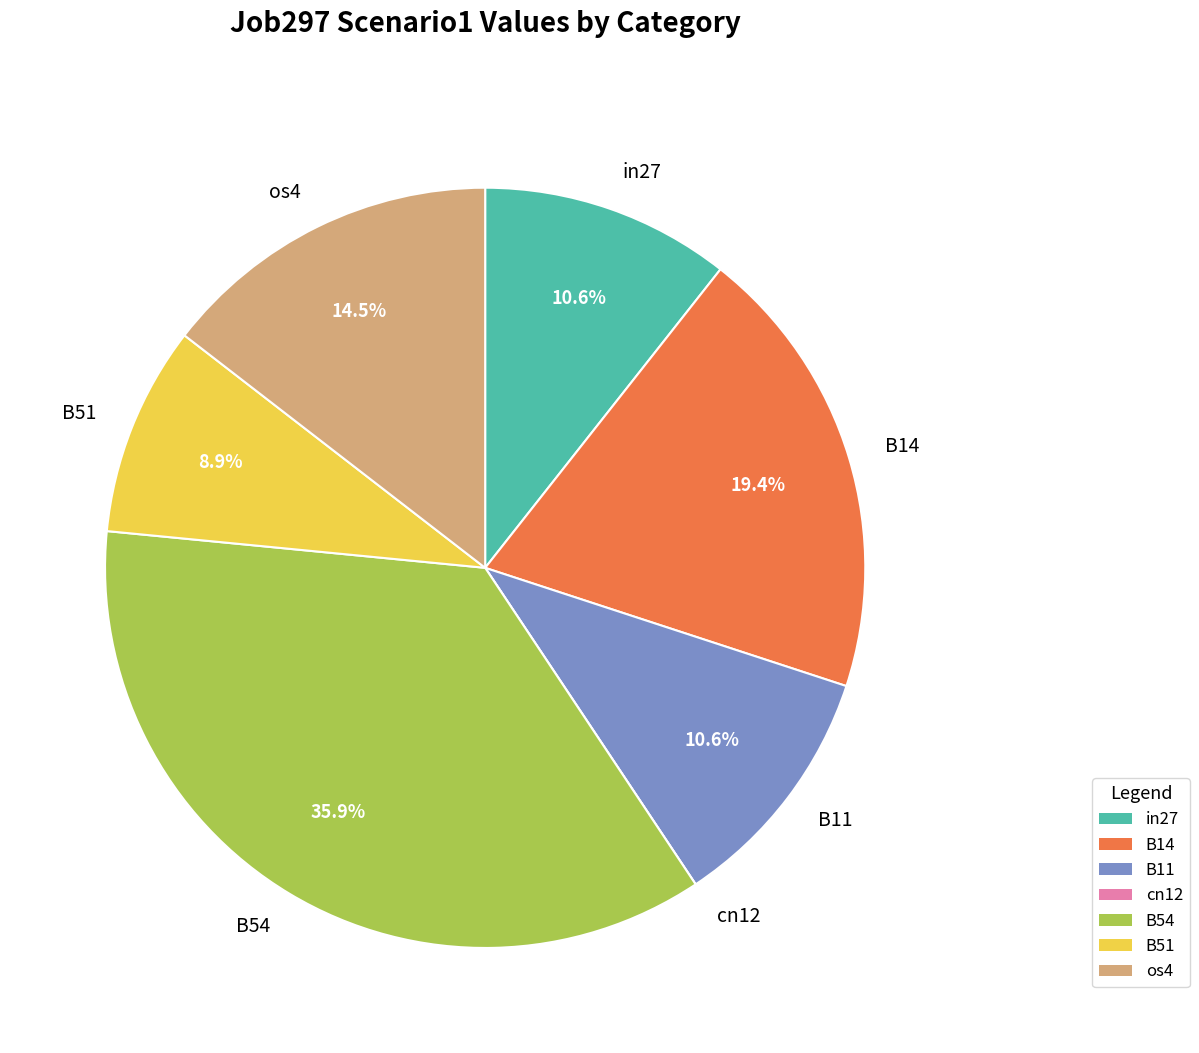

Is it true that B14 is 8% of the pie?

False